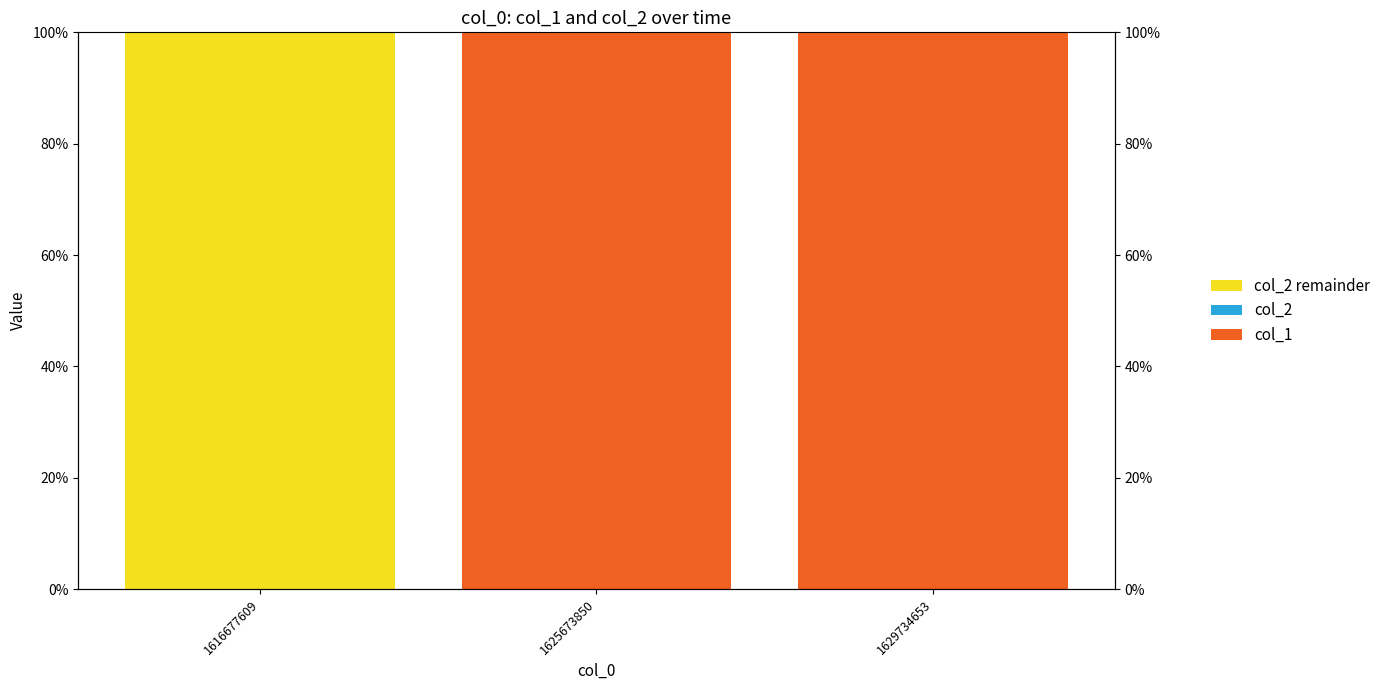

What is the maximum value shown in the chart?

100